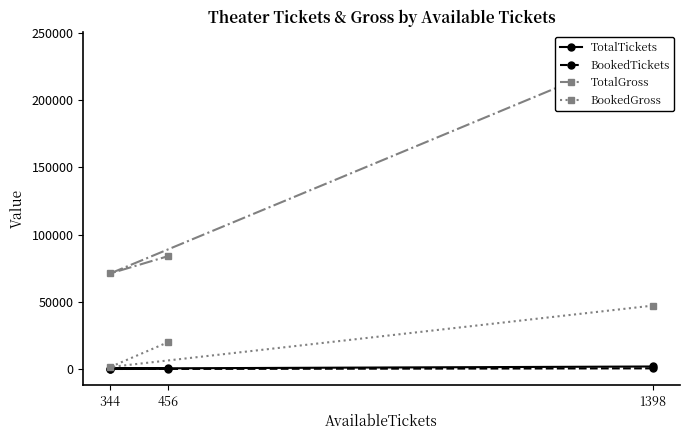

Read the BookedGross value at 1398.

47150